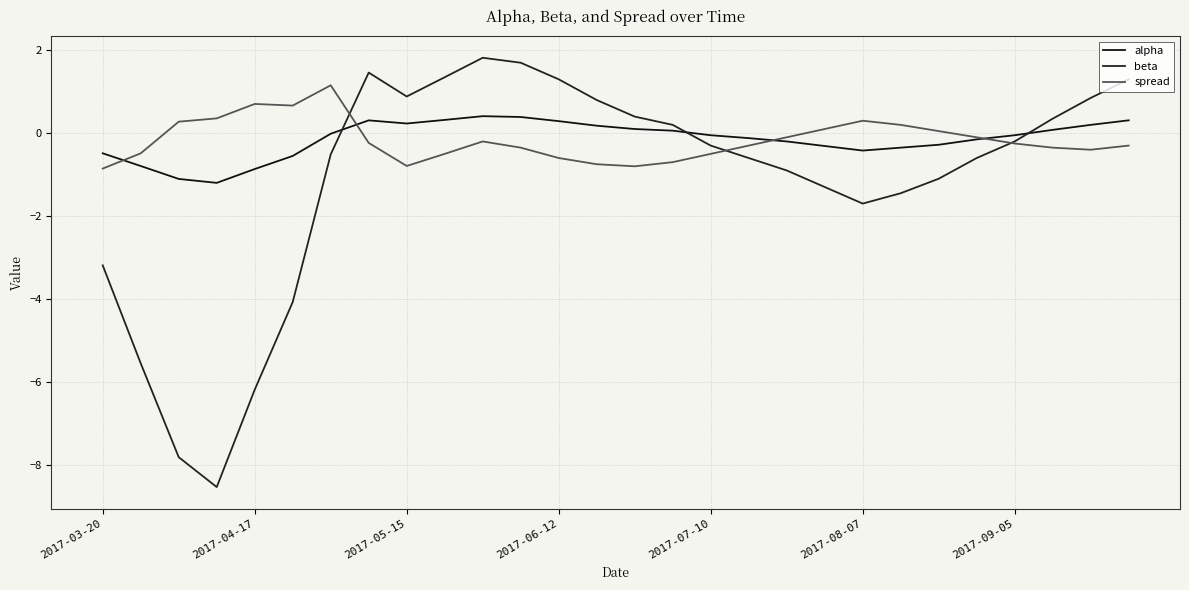

What is the average value of the spread series?

-0.2